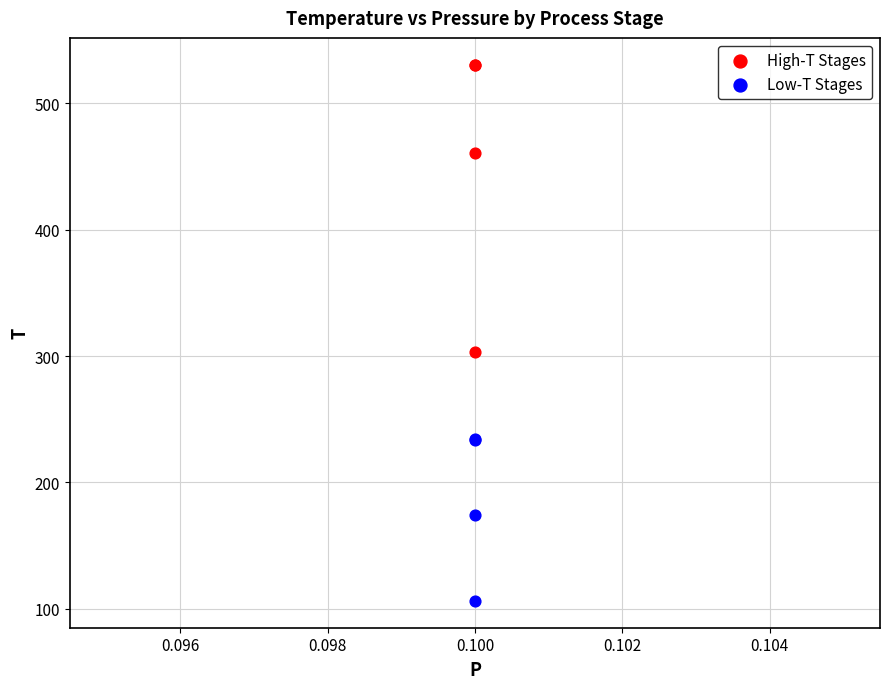

Which series contains the lowest Y value?

Low-T Stages